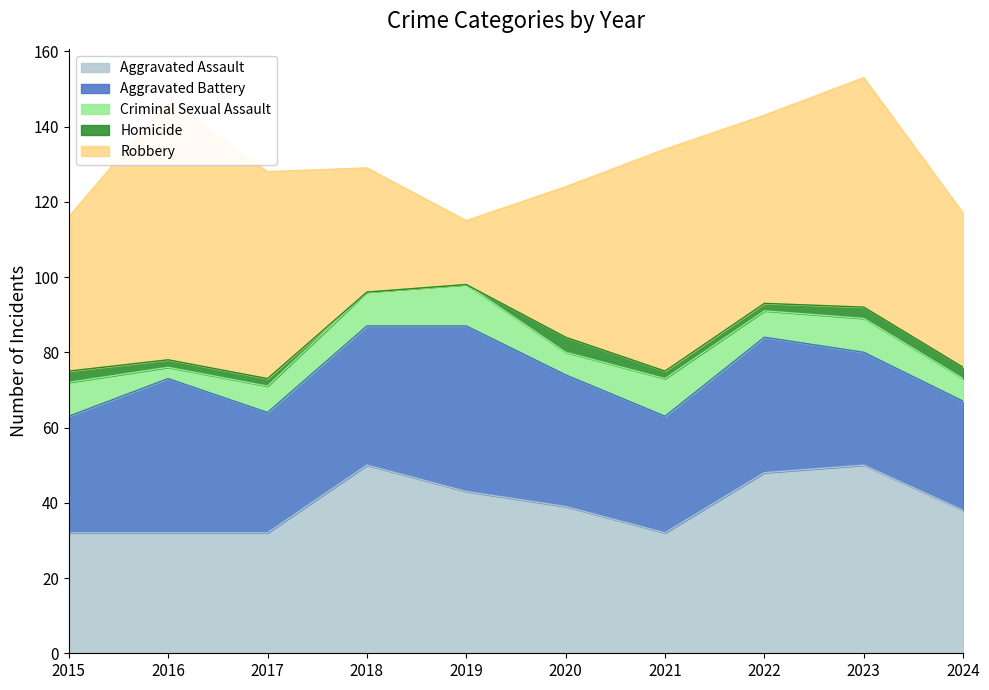

Rank the categories by Robbery value from lowest to highest.

2019, 2018, 2020, 2015, 2024, 2022, 2017, 2021, 2023, 2016